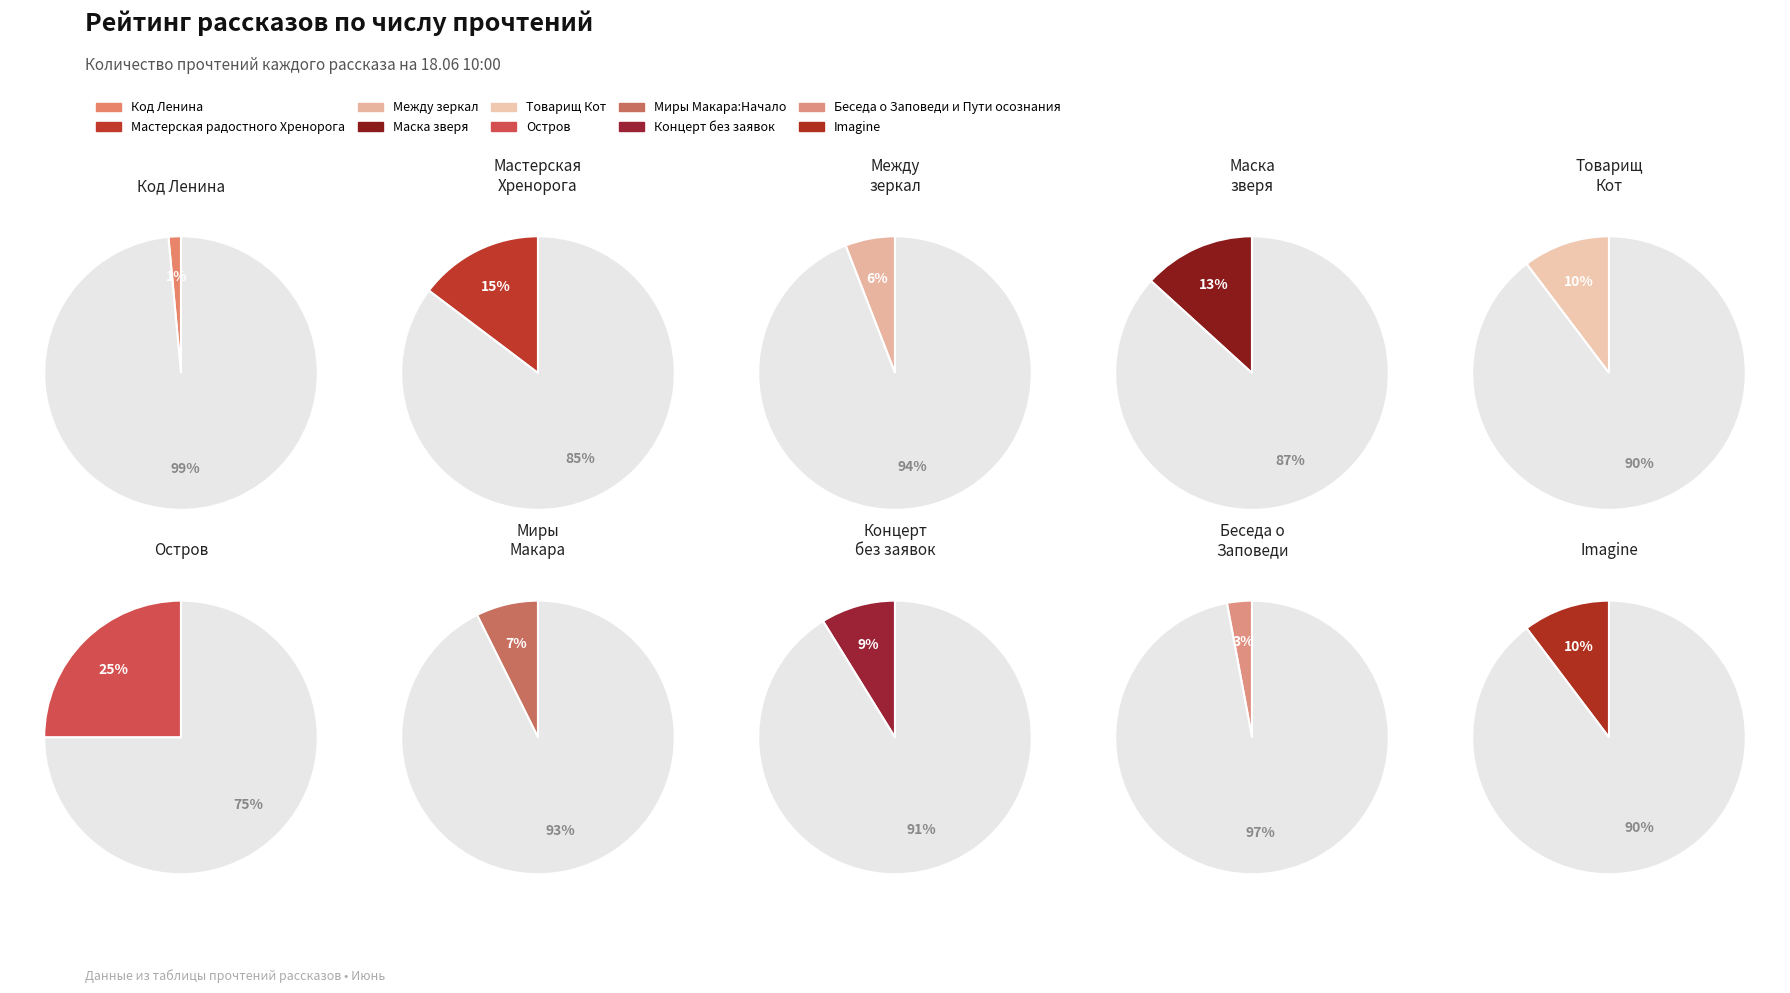

How many segments does this pie chart have?

10